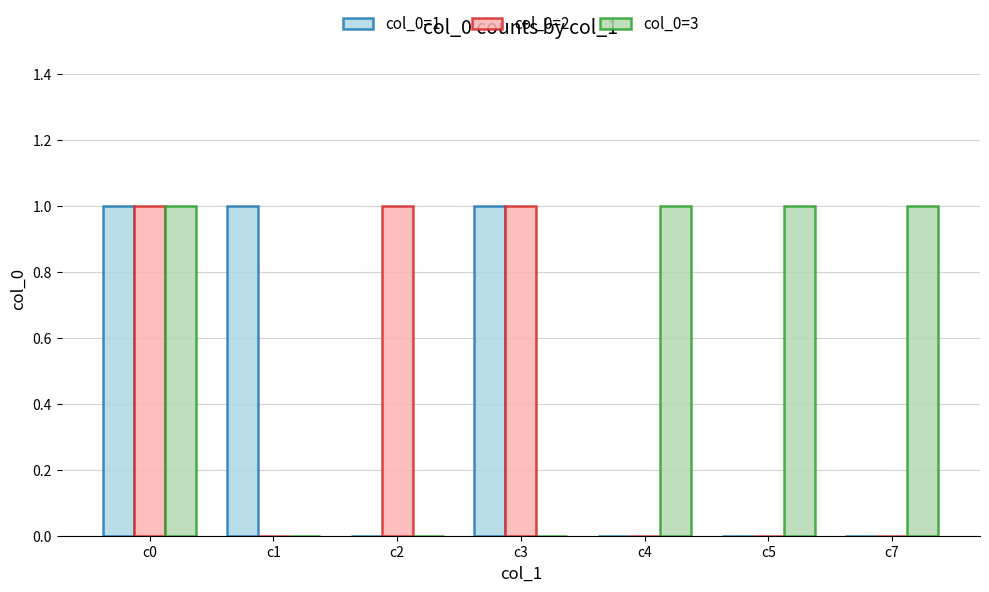

Reading left to right, extract all data points from this chart.

col_0=1: c0=1	c1=1	c2=0	c3=1	c4=0	c5=0	c7=0
col_0=2: c0=1	c1=0	c2=1	c3=1	c4=0	c5=0	c7=0
col_0=3: c0=1	c1=0	c2=0	c3=0	c4=1	c5=1	c7=1